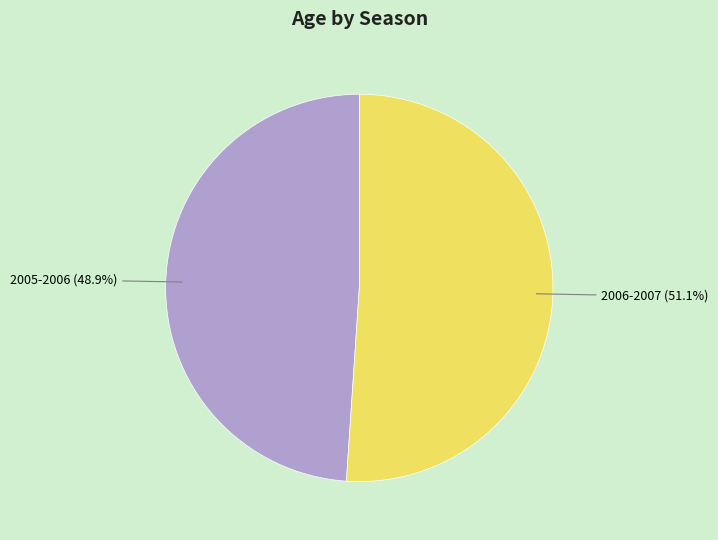

Which slice represents more than half of the pie?

2006-2007